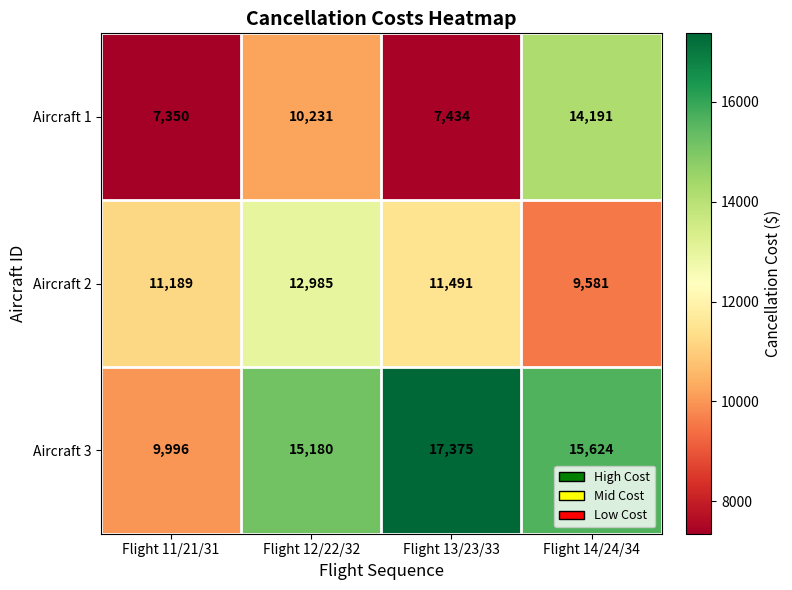

What is the greatest value displayed?

17375